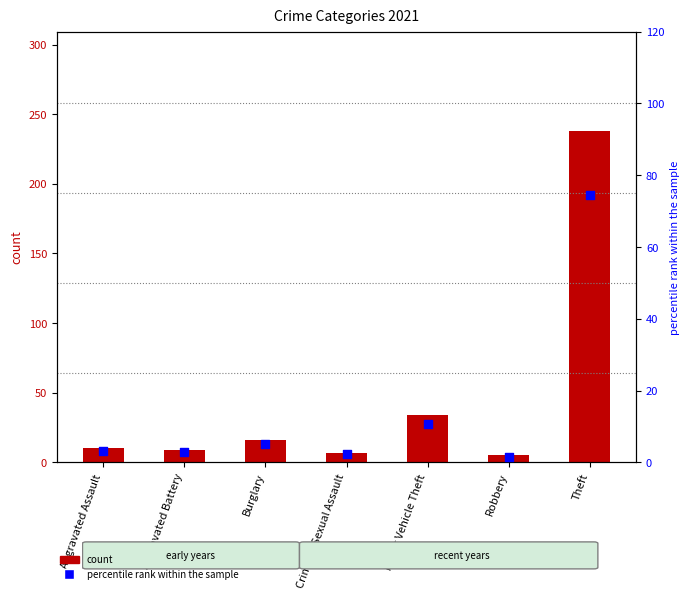

Which series has the widest spread of Y values?

count